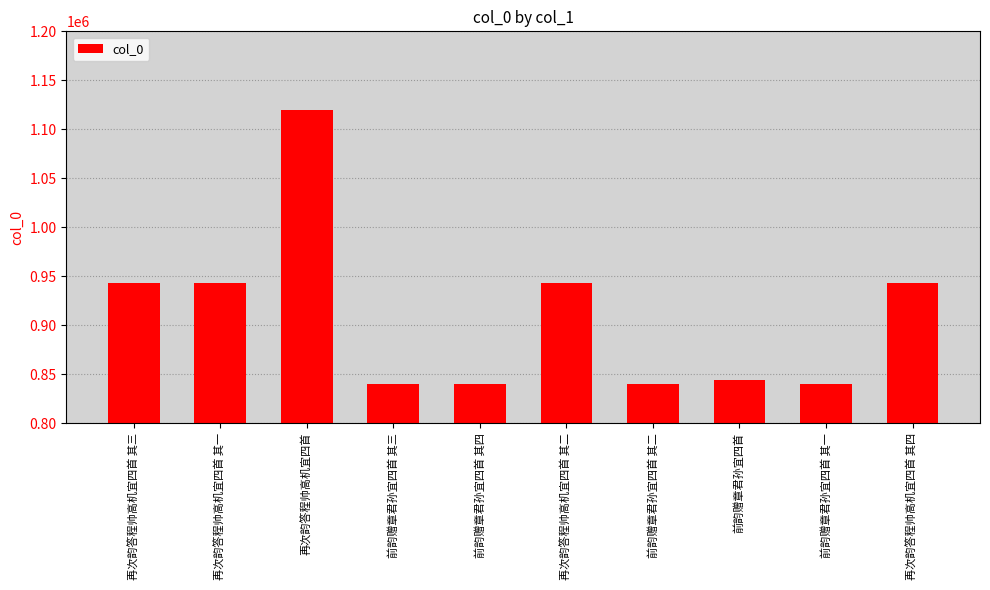

Count the number of data series in this chart.

1